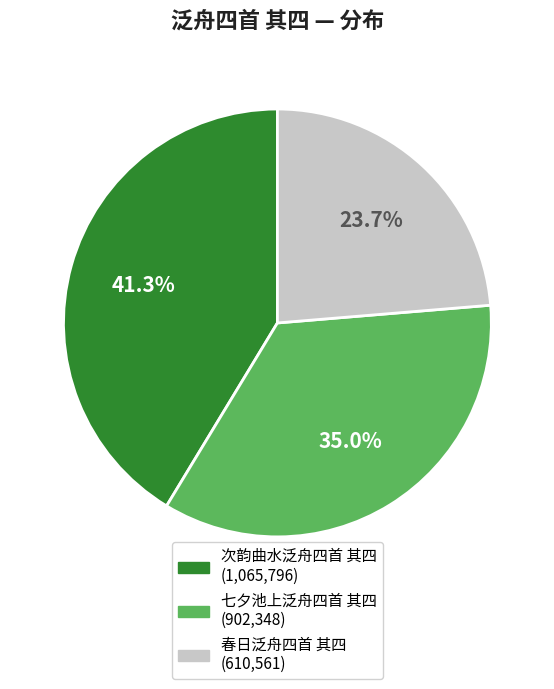

Count the number of slices in the pie.

3